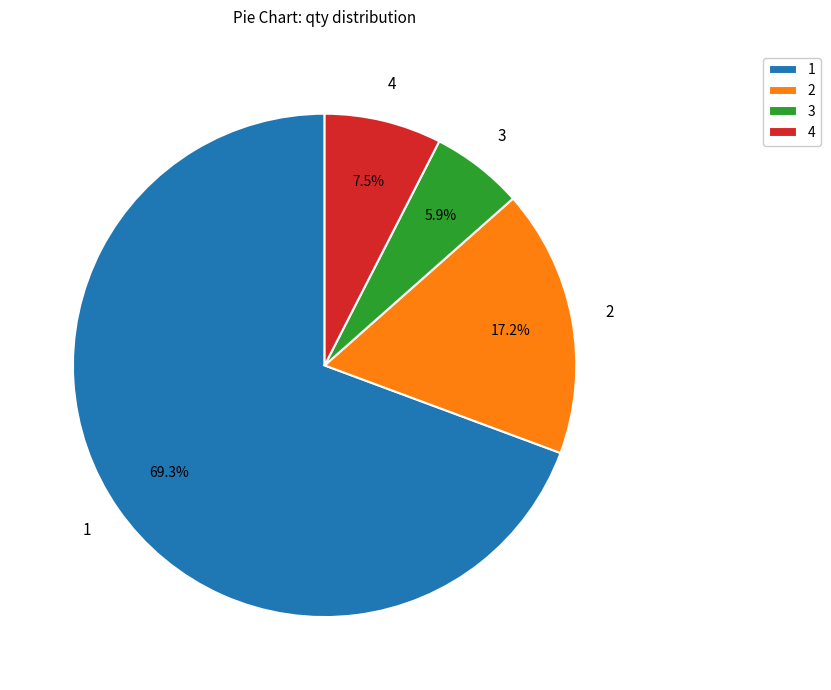

Rank the categories by value from lowest to highest.

3, 4, 2, 1